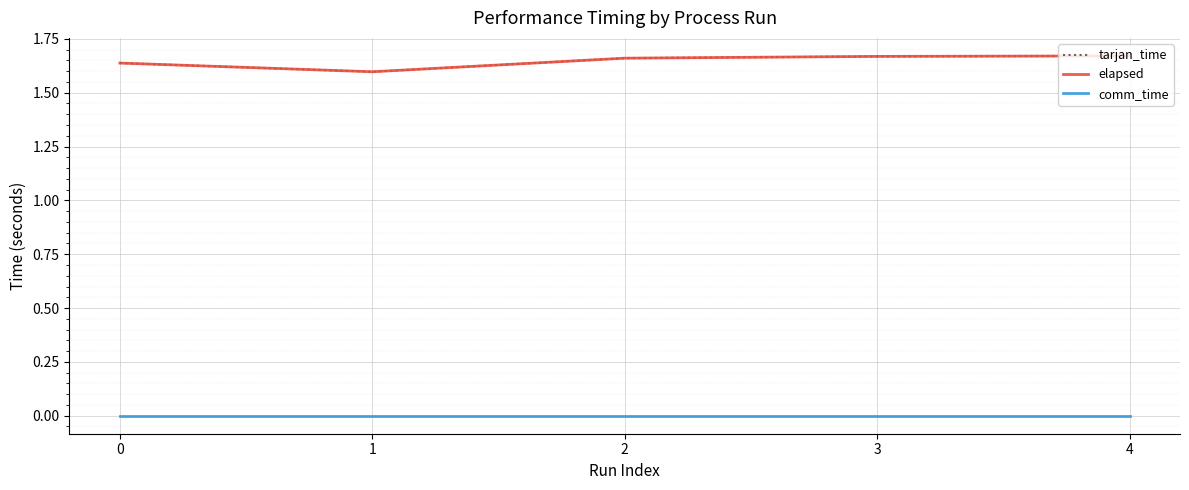

Does the chart have visible grid lines?

Yes